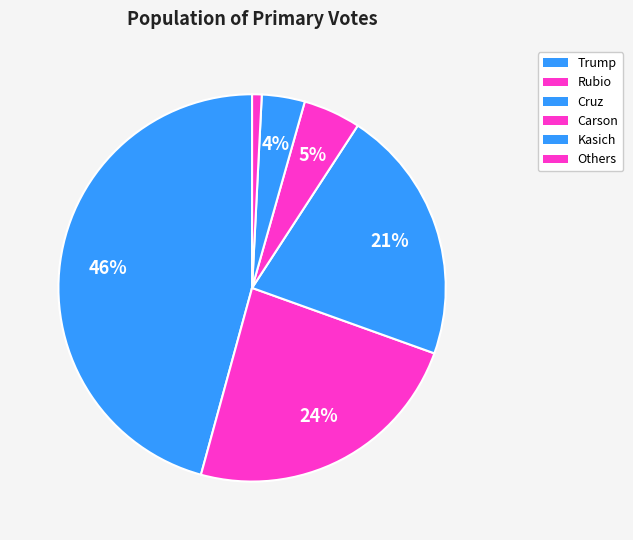

How many segments does this pie chart have?

6